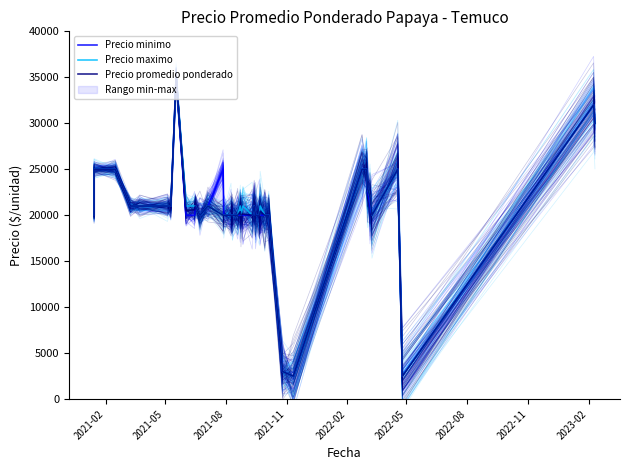

Which series has the largest range (max minus min)?

Precio minimo